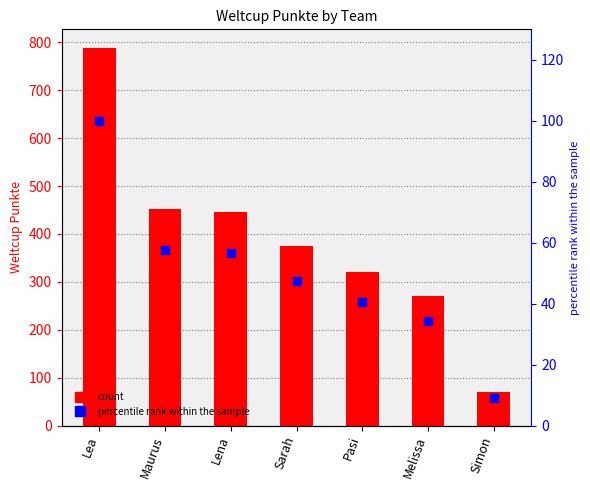

Which series has the widest spread of Y values?

Weltcup Punkte